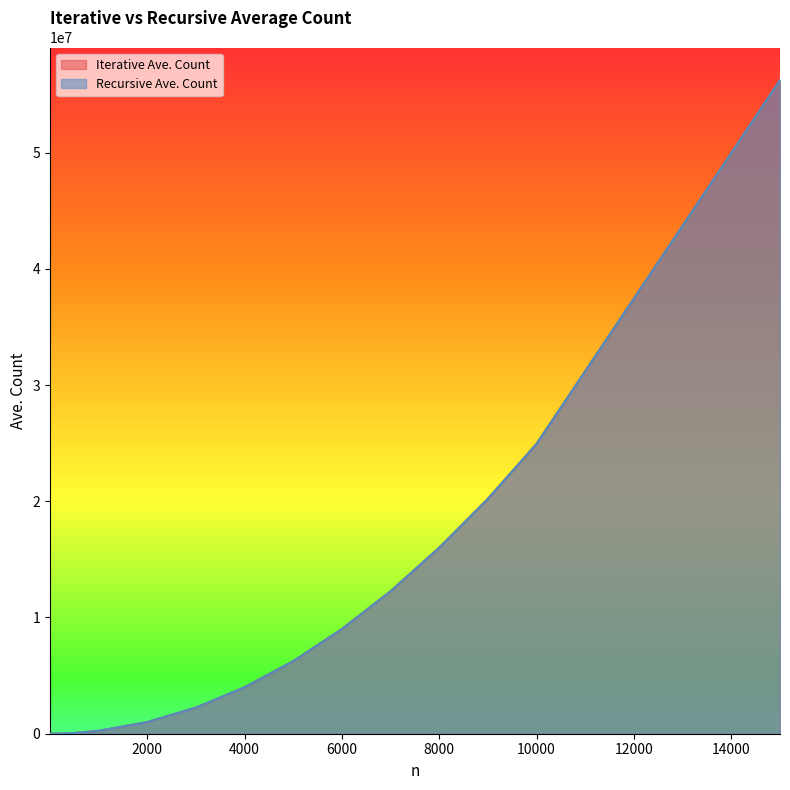

Between 20 and 15000, which is larger?

15000